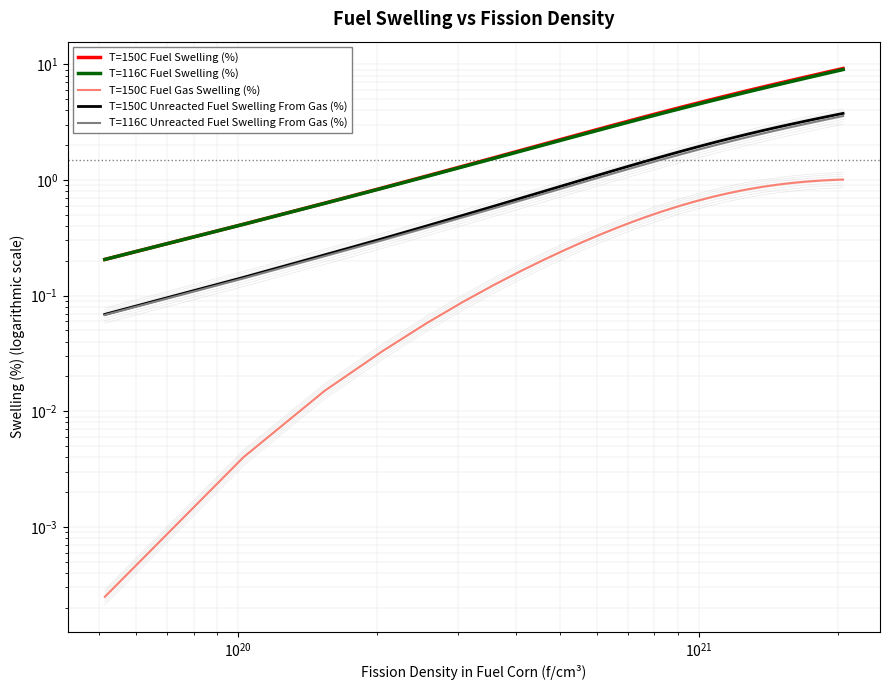

At how many categories does at least one series exceed 1?

36